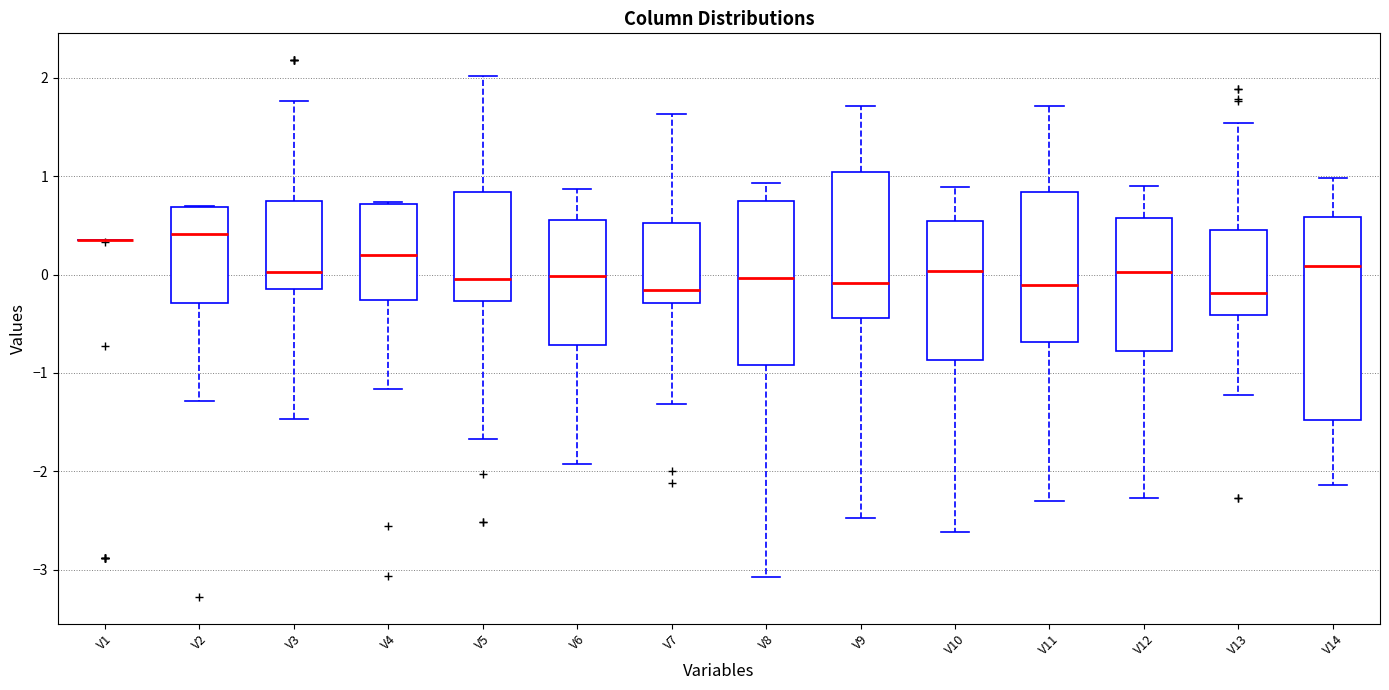

Reading left to right, transcribe this box plot: for each box, give where its median line is, the range the box spans, and where its two whiskers end, as read against the y-axis. The values are not printed on the chart, so give them approximately, as read against the axis.

V1: box collapsed to a line at 0.3, whiskers 0.3 to 0.3
V2: median 0.4, box -0.3 to 0.7, whiskers -1.3 to 0.7
V3: median 0.0, box -0.1 to 0.7, whiskers -1.5 to 1.8
V4: median 0.2, box -0.3 to 0.7, whiskers -1.2 to 0.7
V5: median 0.0, box -0.3 to 0.8, whiskers -1.7 to 2.0
V6: median 0.0, box -0.7 to 0.6, whiskers -1.9 to 0.9
V7: median -0.2, box -0.3 to 0.5, whiskers -1.3 to 1.6
V8: median 0.0, box -0.9 to 0.7, whiskers -3.1 to 0.9
V9: median -0.1, box -0.4 to 1.0, whiskers -2.5 to 1.7
V10: median 0.0, box -0.9 to 0.5, whiskers -2.6 to 0.9
V11: median -0.1, box -0.7 to 0.8, whiskers -2.3 to 1.7
V12: median 0.0, box -0.8 to 0.6, whiskers -2.3 to 0.9
V13: median -0.2, box -0.4 to 0.5, whiskers -1.2 to 1.5
V14: median 0.1, box -1.5 to 0.6, whiskers -2.1 to 1.0